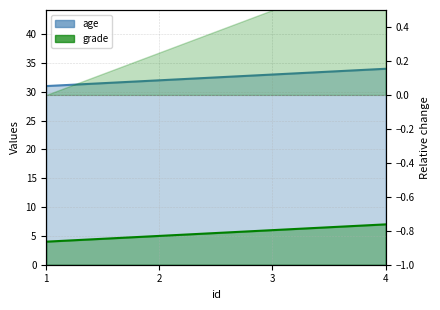

Rank the series by their maximum value, from highest to lowest.

age, grade